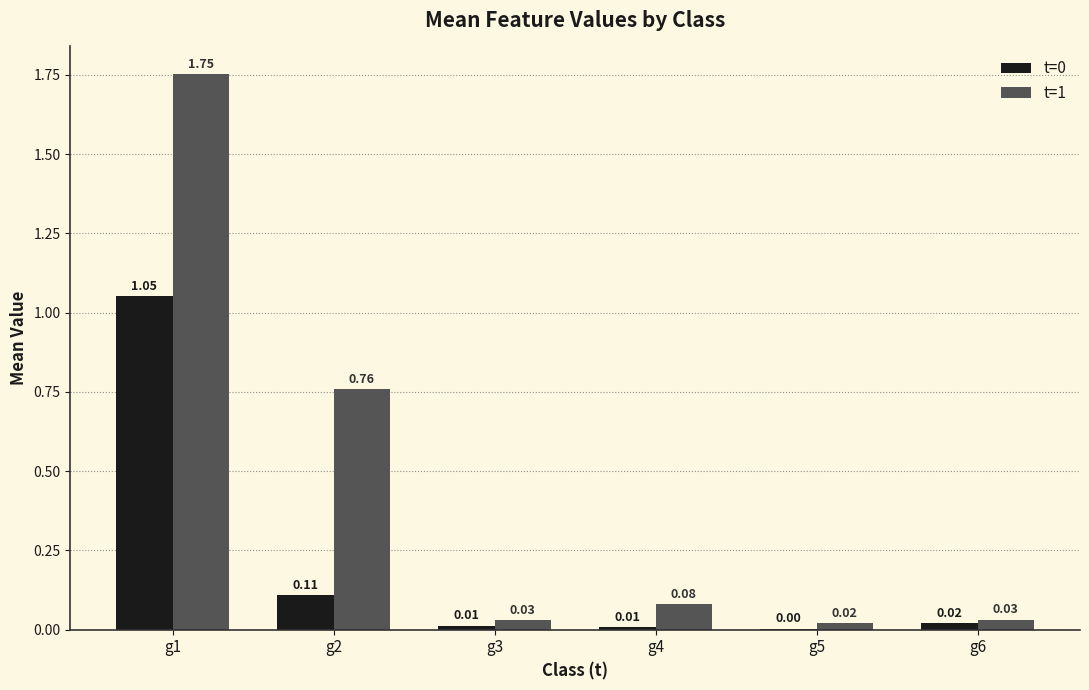

Which series changed the most between g1 and g2?

t=1